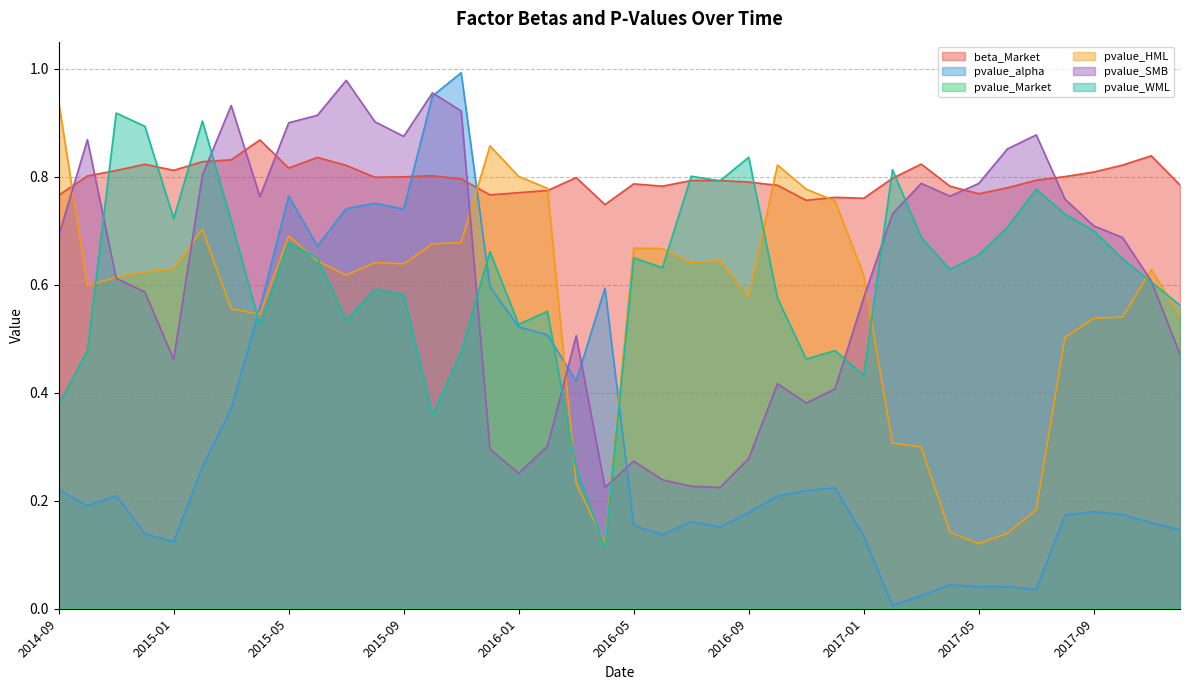

How many distinct data groups are displayed?

6